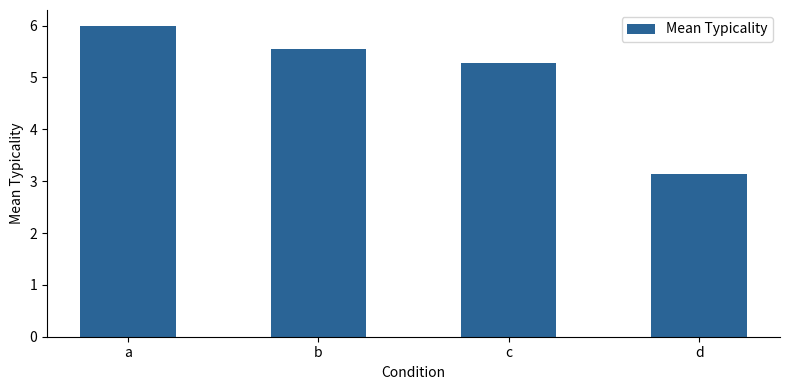

How many data points are less than 5?

1